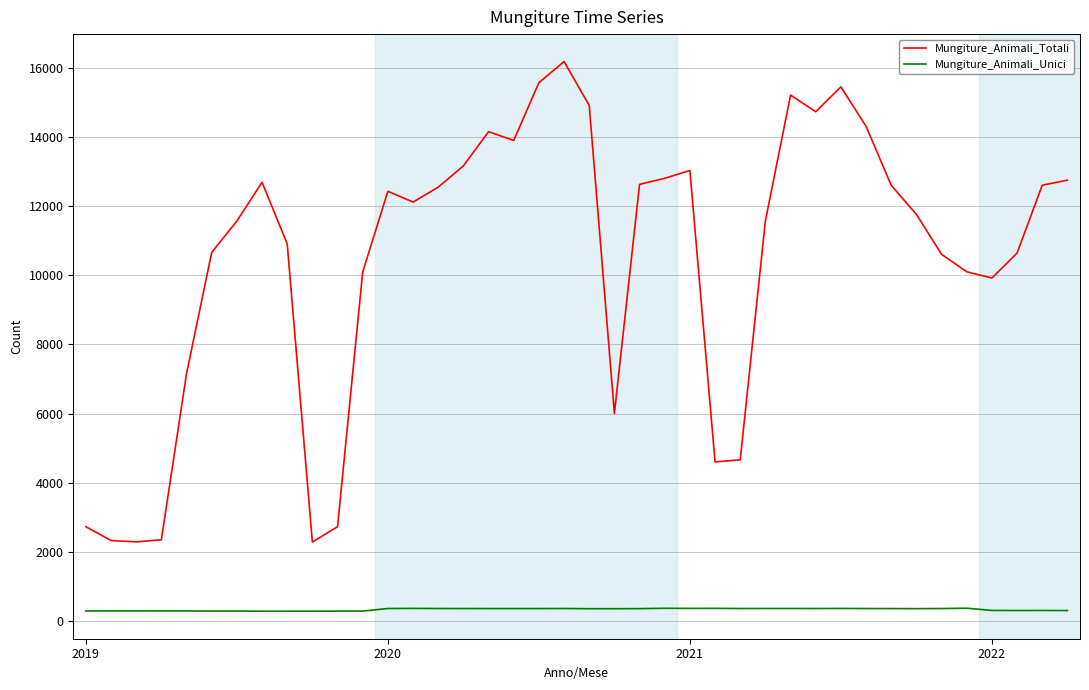

What is the difference between the maximum and minimum values in the Mungiture_Animali_Totali series?

13900